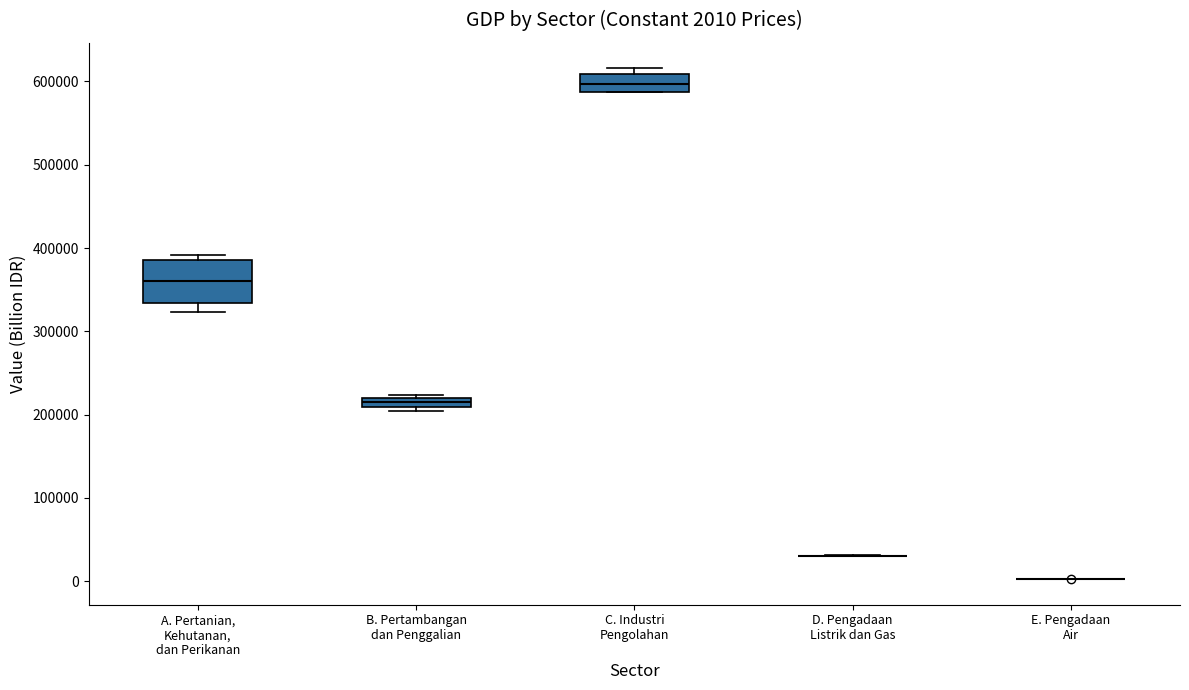

Which box is the tallest, from its lower edge to its upper edge?

A. Pertanian, Kehutanan, dan Perikanan